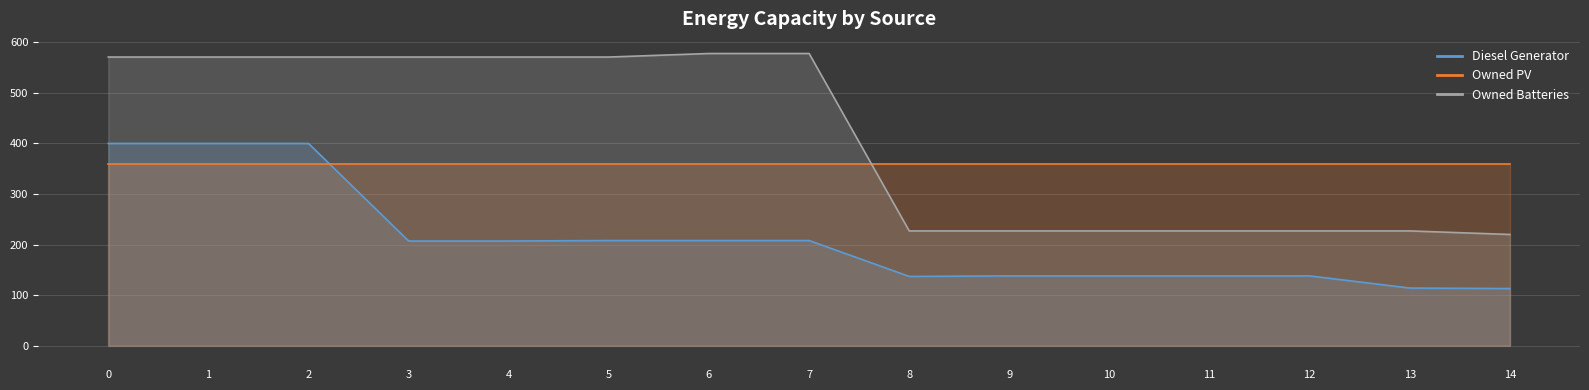

What is the minimum value shown in the chart?

113